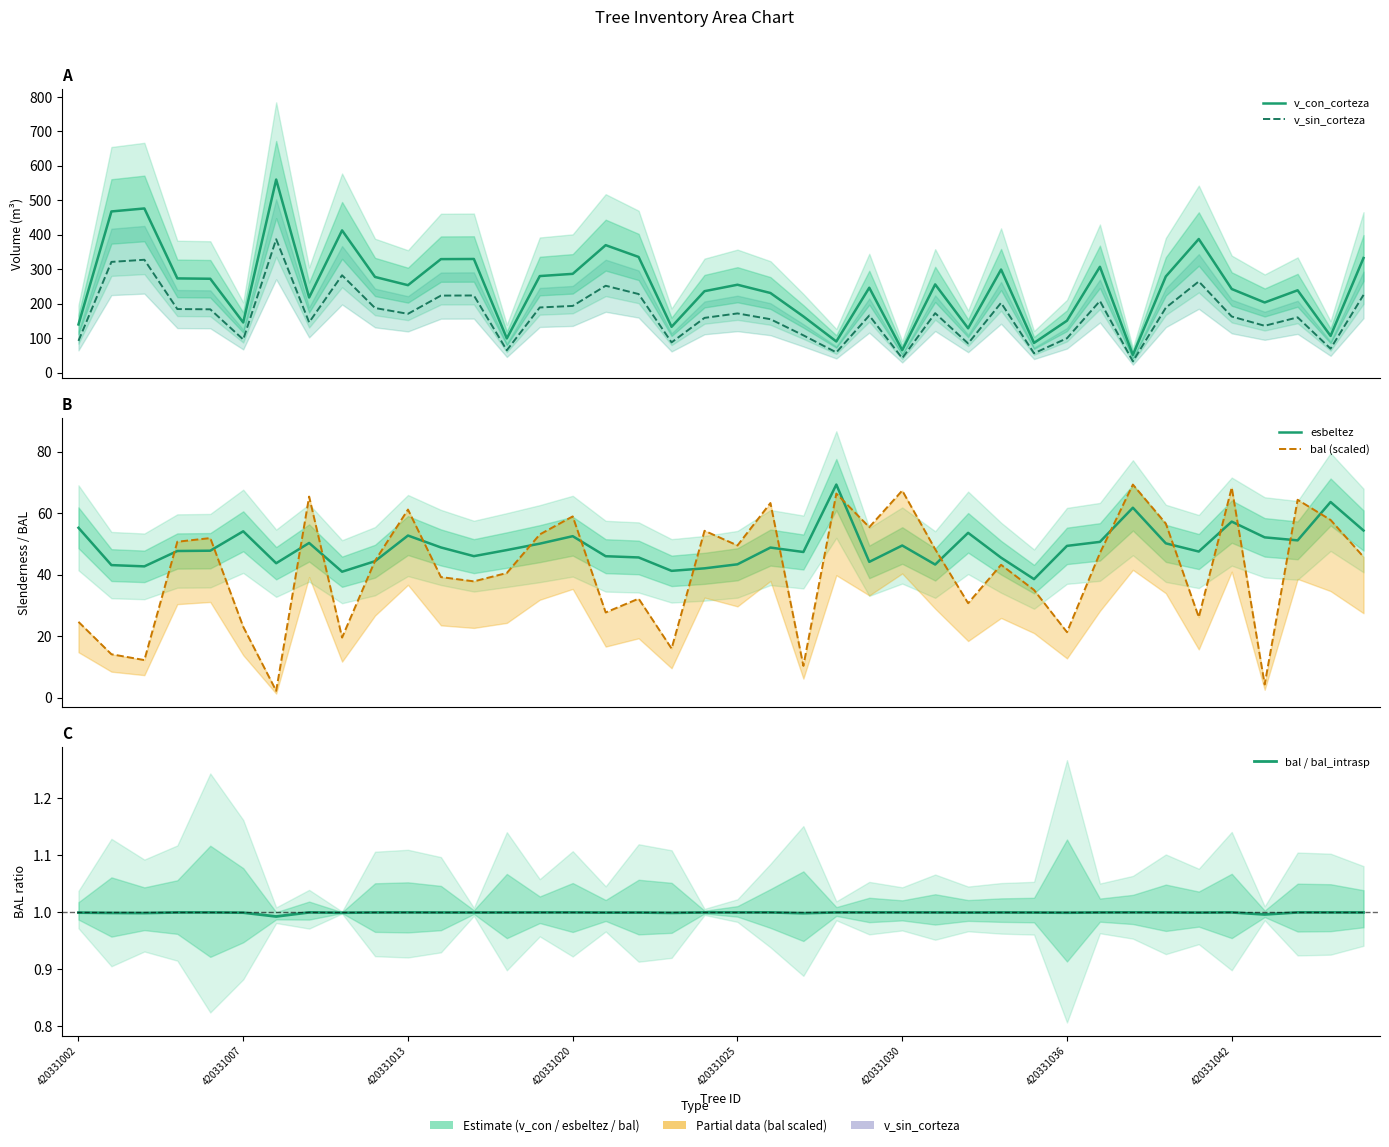

What is the difference between the v_con_corteza values at 21 and 36?

27.5